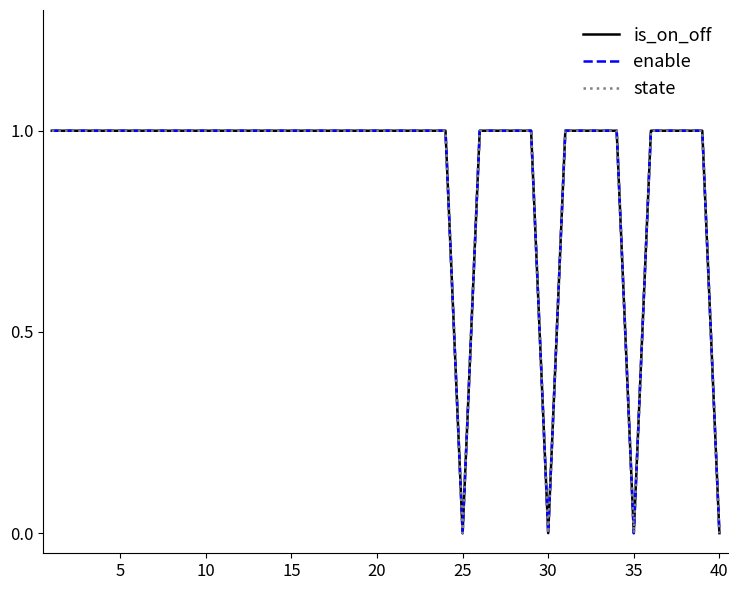

True or false: is_on_off has more than 2 interior local peaks.

False